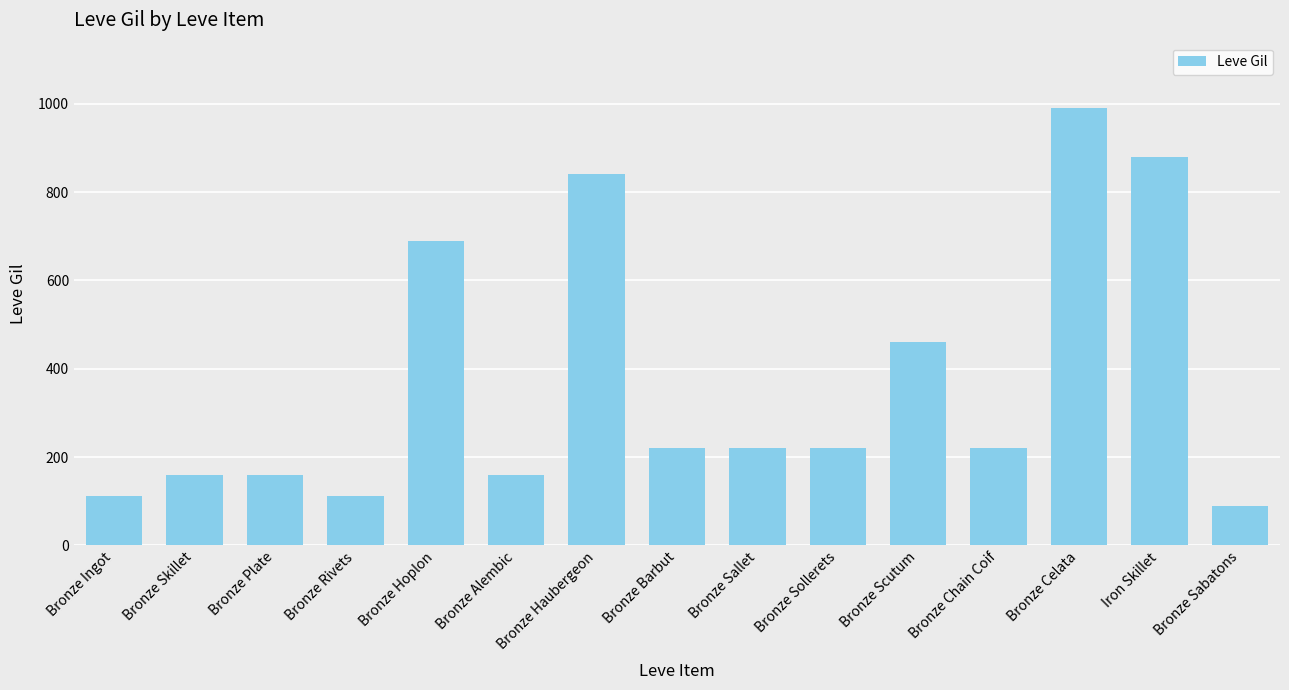

What is the minimum value shown in the chart?

90